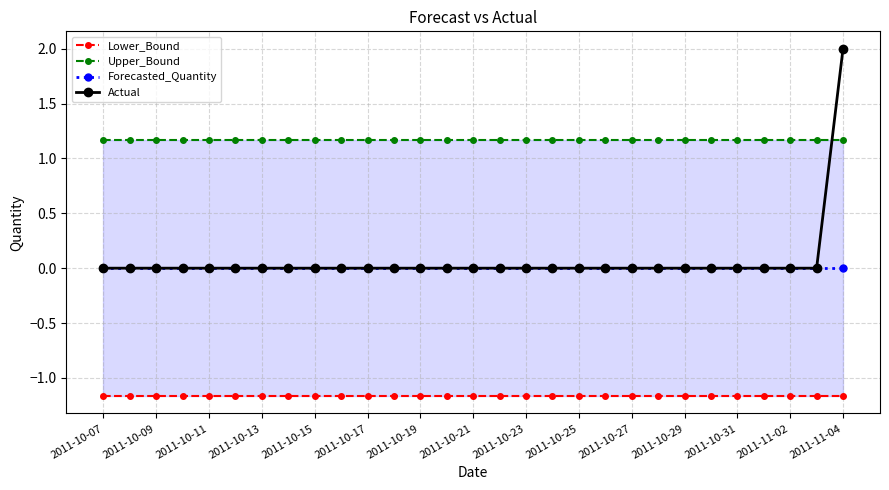

Rank the series at 2011-10-27 from lowest to highest value.

Lower_Bound, Forecasted_Quantity, Actual, Upper_Bound